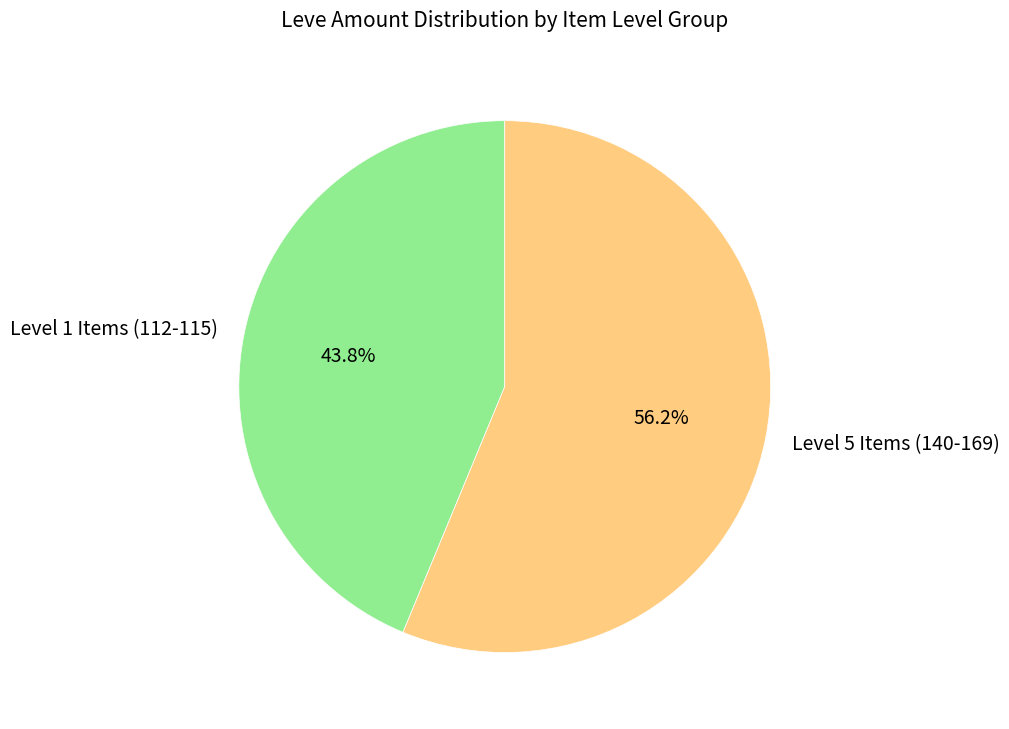

Does Level 1 Items (112-115) account for over 50% of the chart?

No